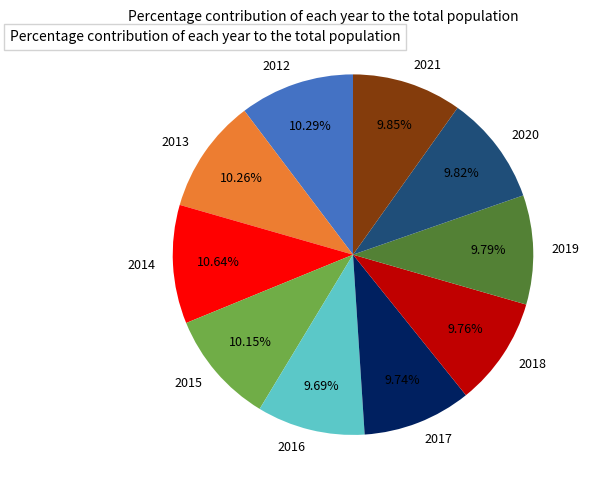

Approximately how many times larger is the value at 2014 compared to 2020?

1.1